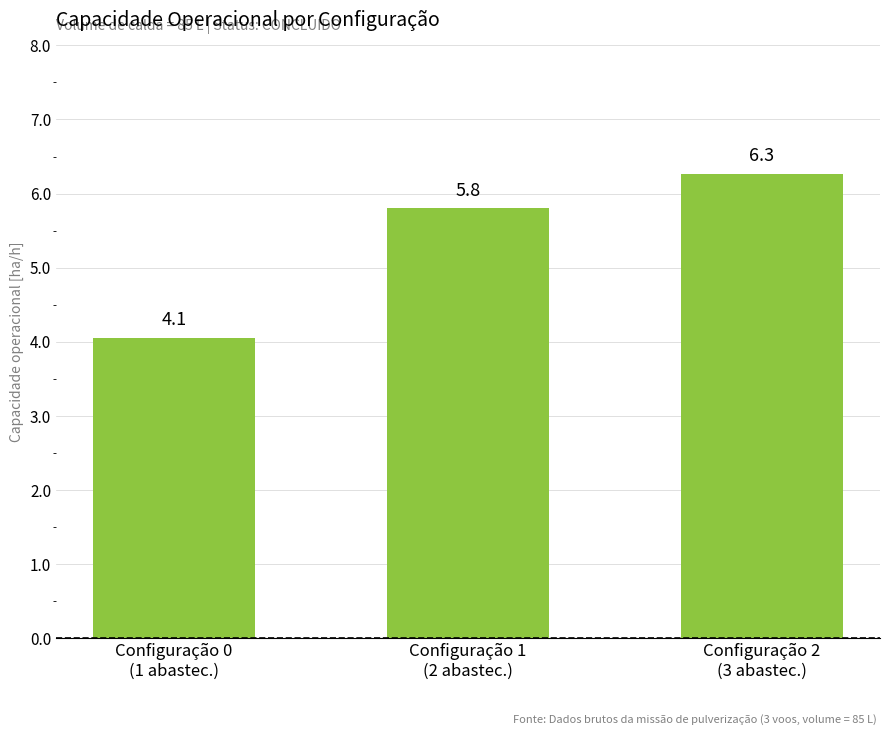

What is the label of the 2nd bar from the left?

Configuração 1
(2 abastec.)